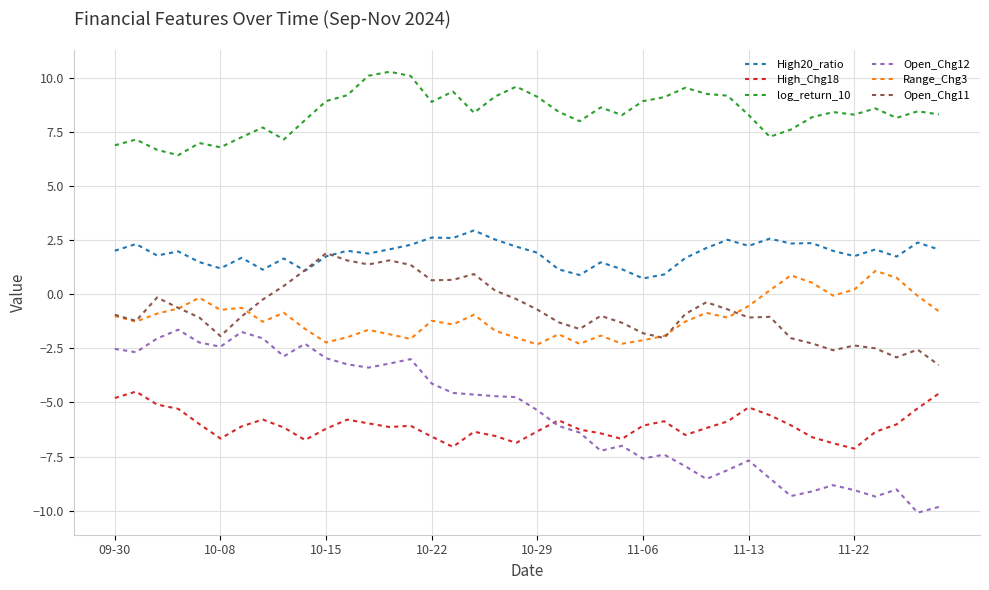

True or false: log_return_10 and Open_Chg11 cross at least once.

False